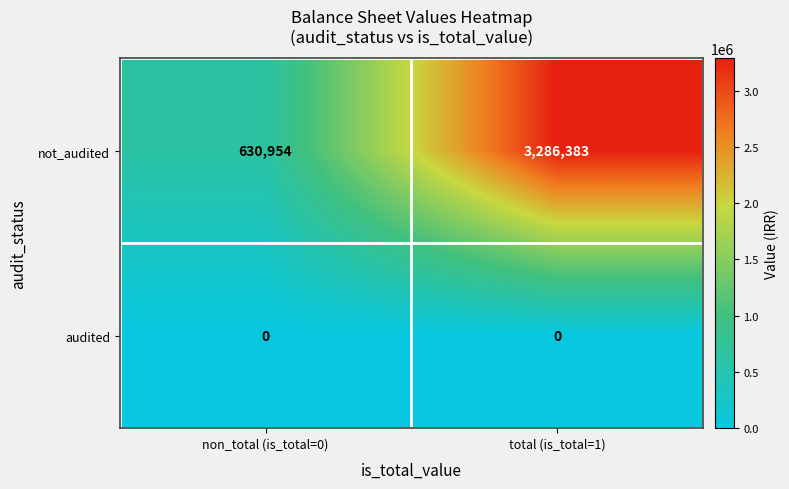

What is the spread (max minus min) of values at total (is_total=1)?

3286383